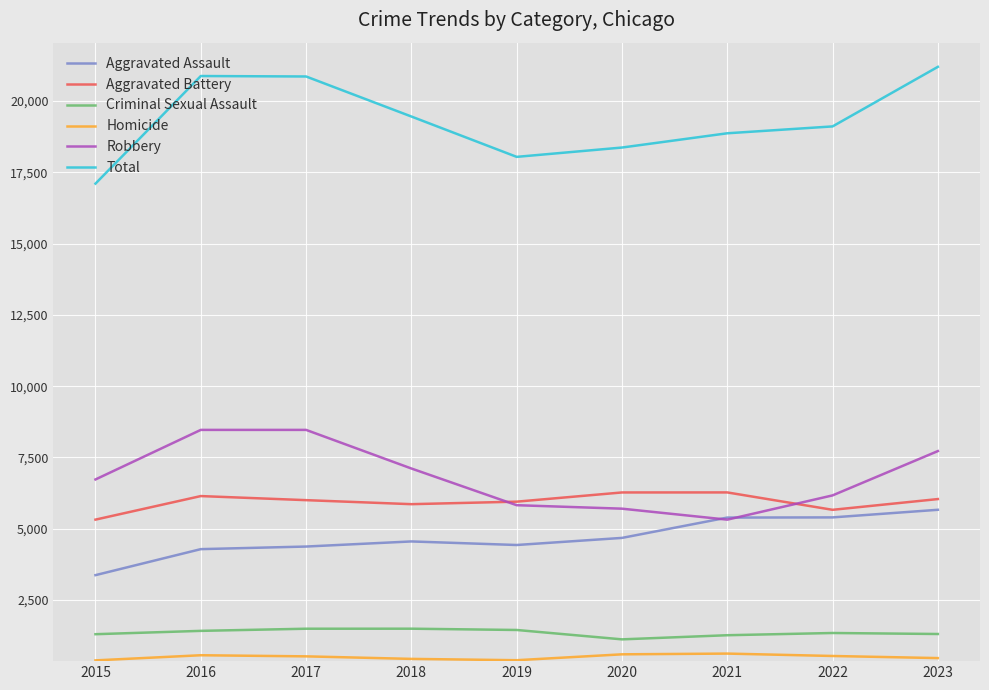

In Total, how many points are higher than both neighbors (excluding endpoints)?

1